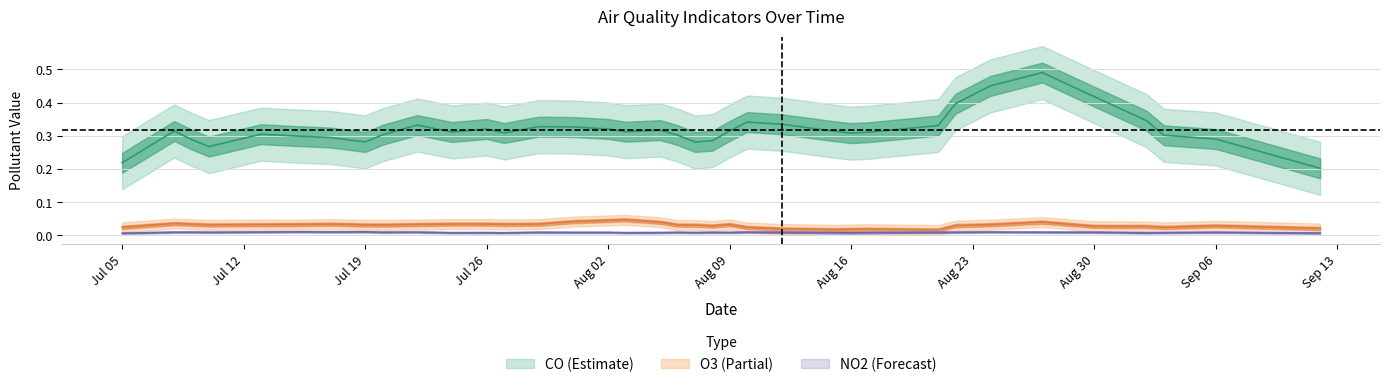

List the series in order of their peak value, highest first.

CO, O3, NO2